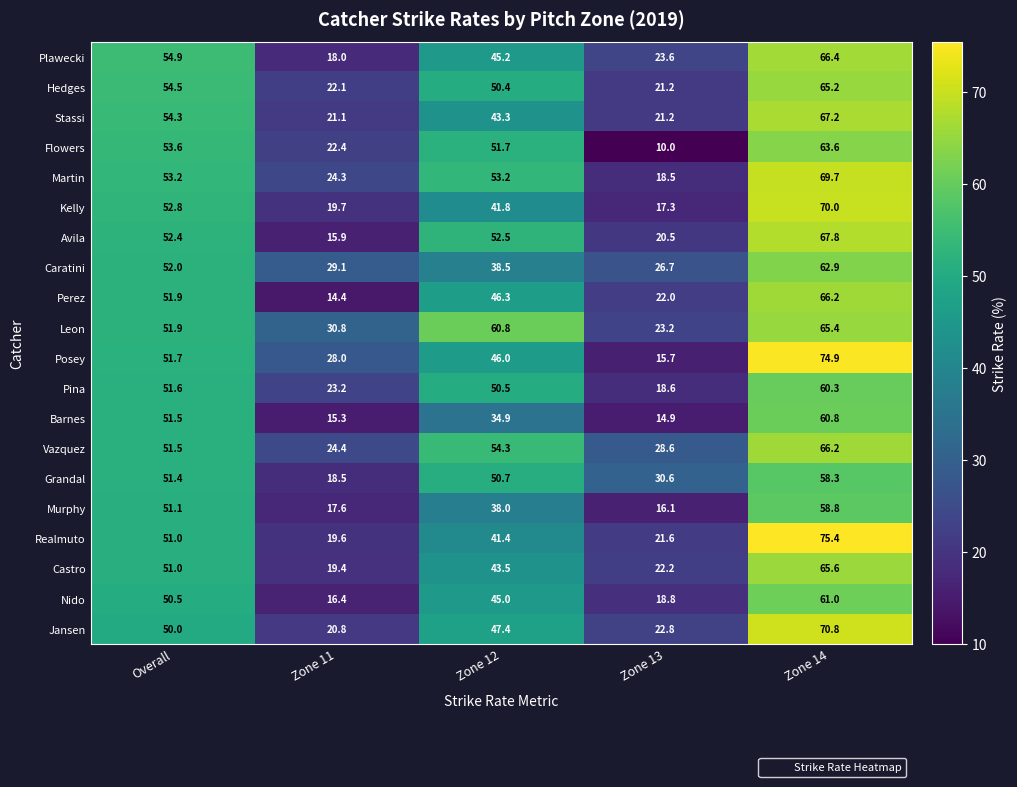

What is the total value across all series at Zone 13?

414.1